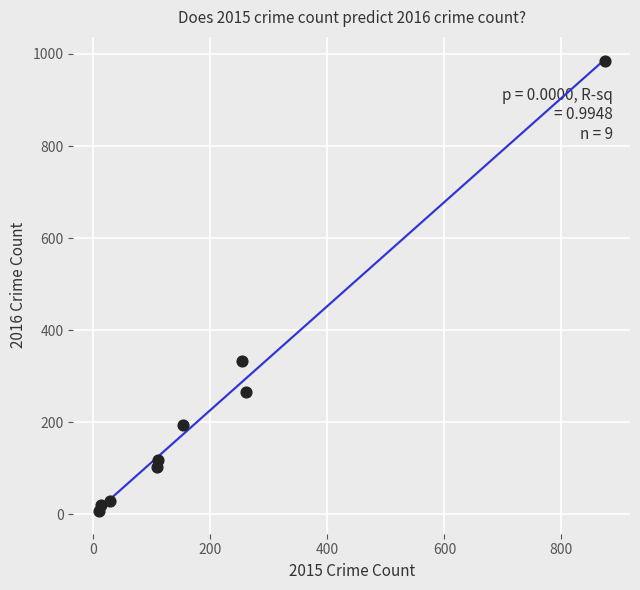

What is the range of Y values (max minus min)?

977